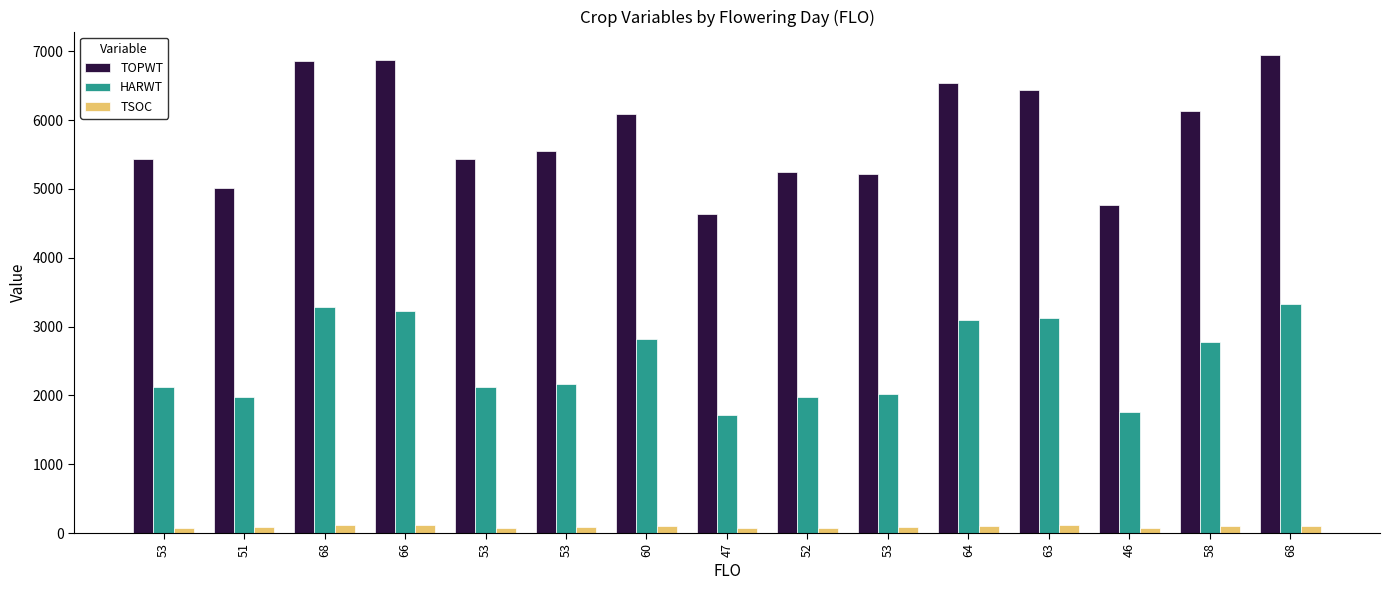

Which series has the largest total across all categories?

TOPWT